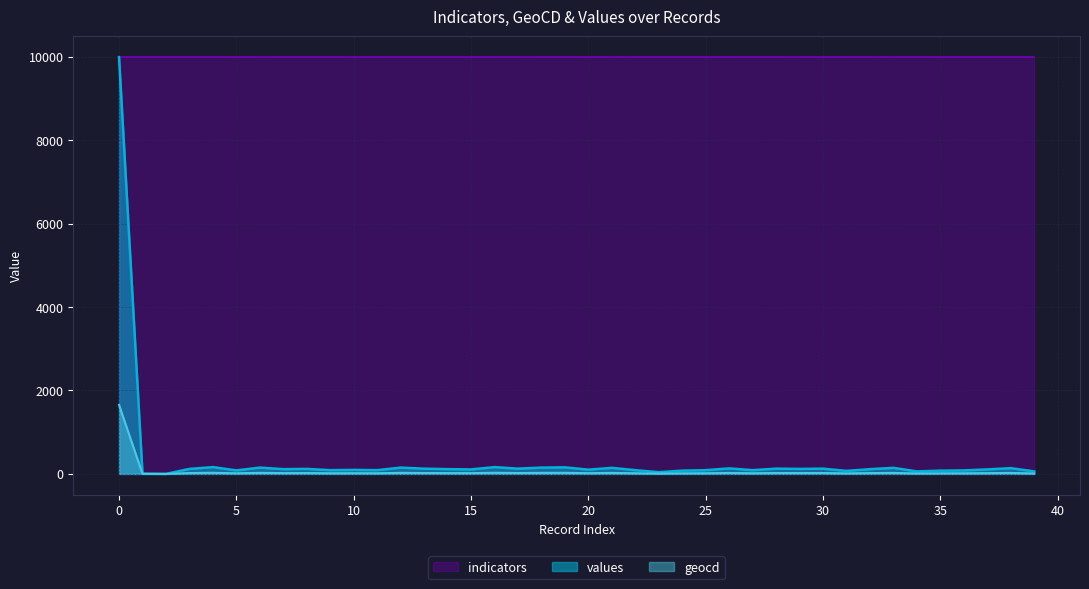

Which series has the largest total across all categories?

indicators